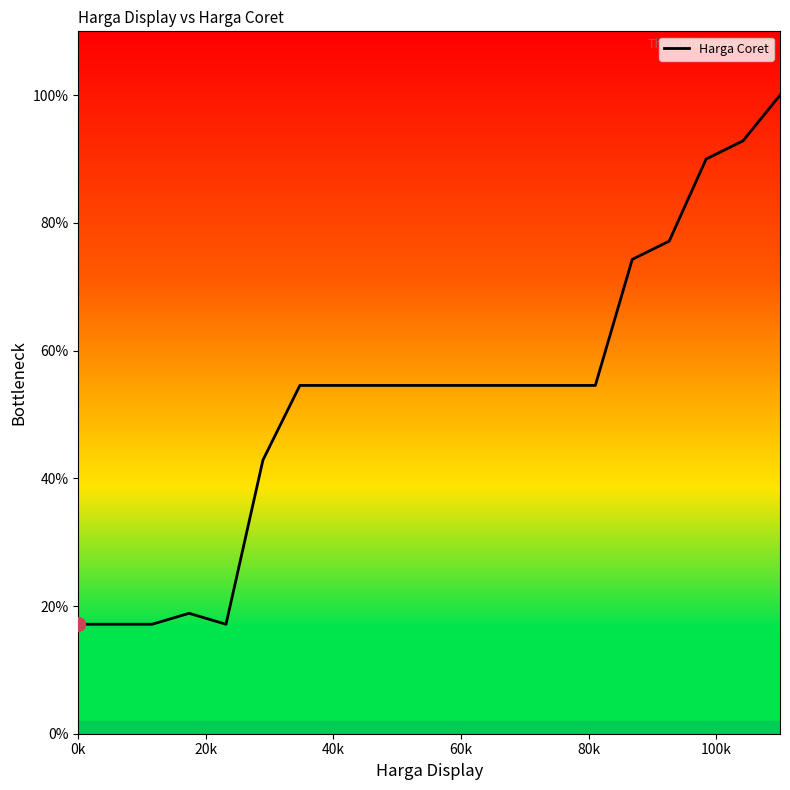

What is the greatest value displayed?

100.0